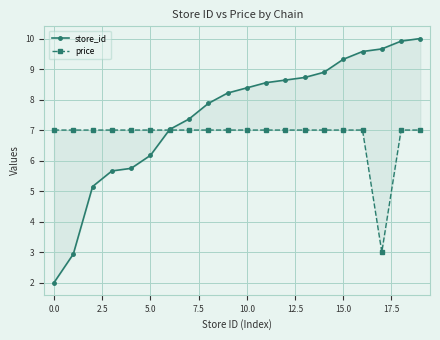

Is it true that store_id equals 5.1 at 2.5?

True